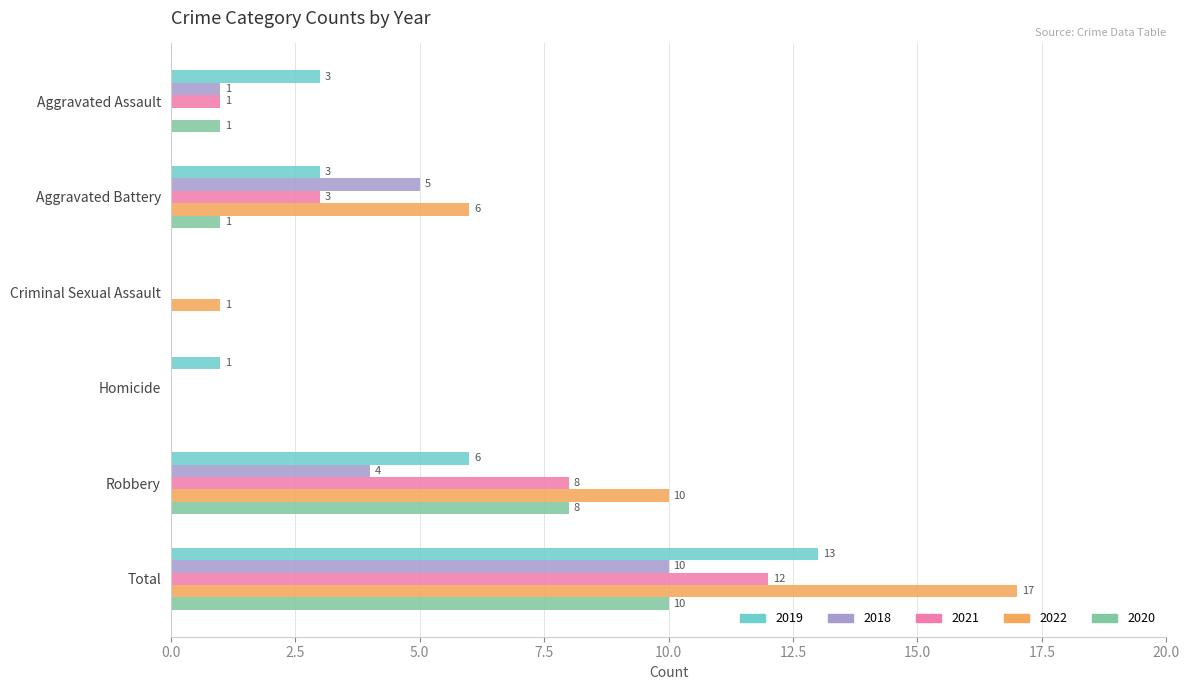

What is the difference between the 2020 values at Robbery and Criminal Sexual Assault?

8